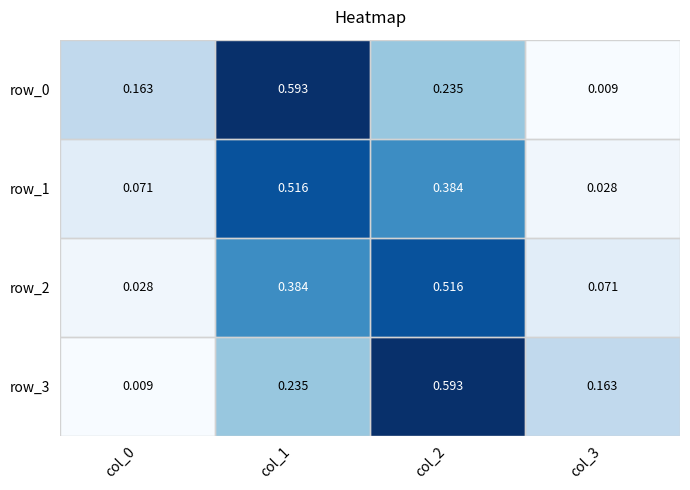

Where is row_3 nearest to the value 0?

col_0